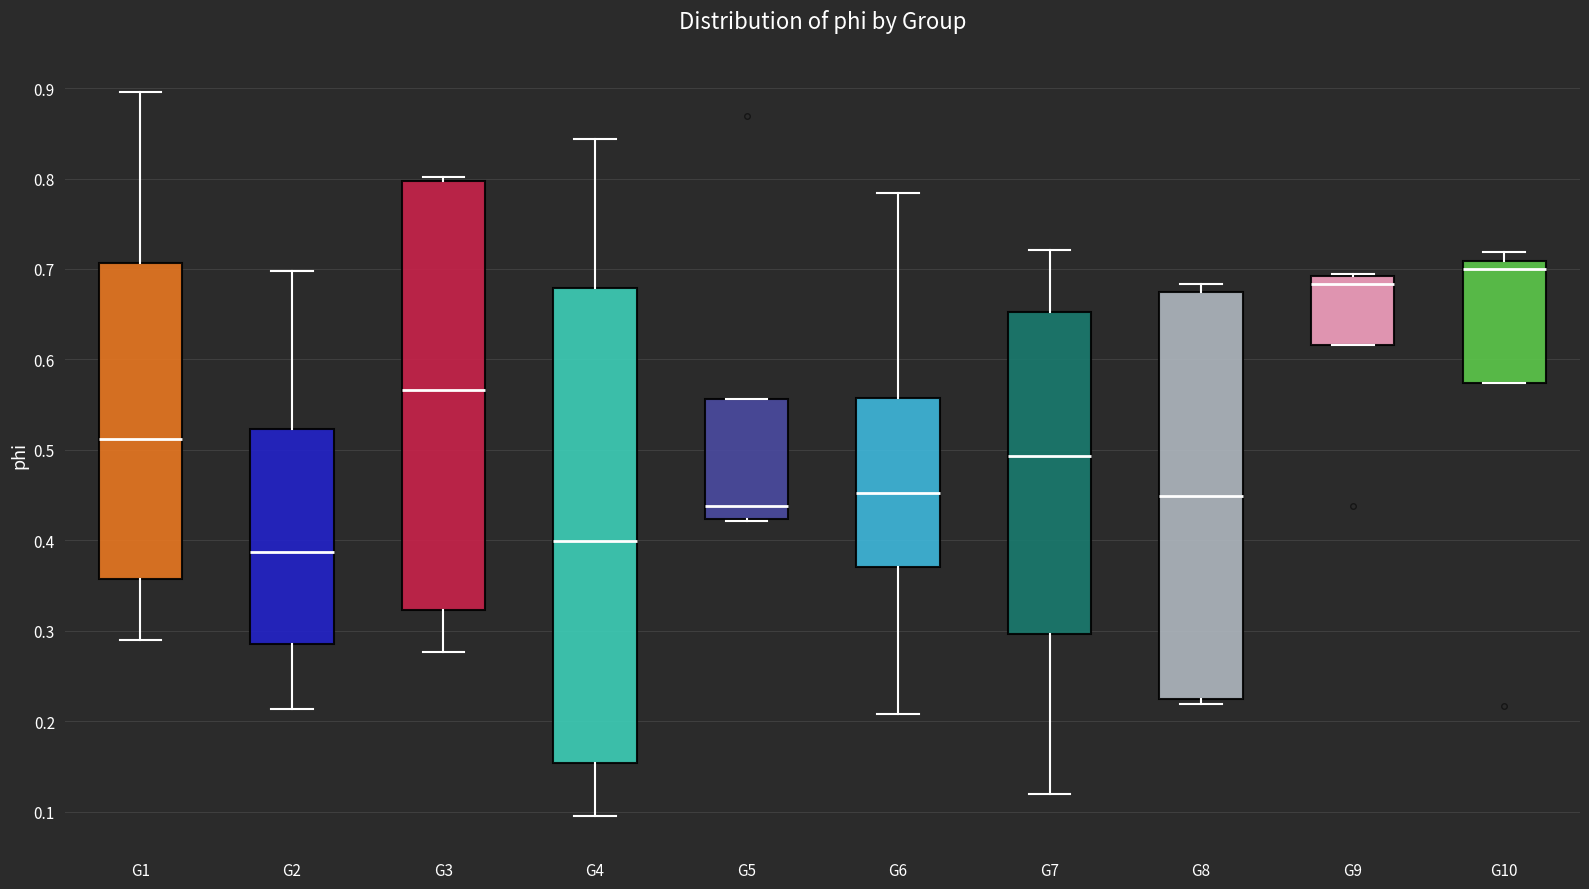

Comparing the boxes themselves (not the whiskers), which one is the tallest?

G4